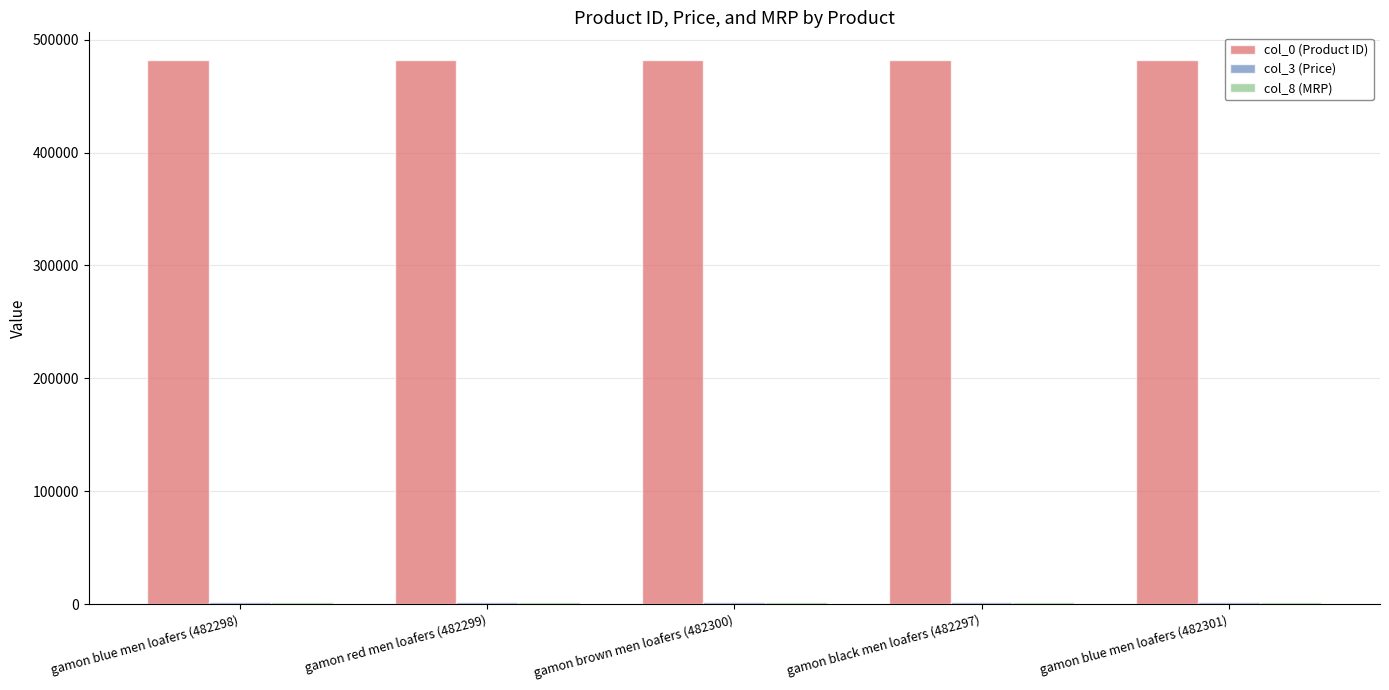

What is the sum of all col_0 (Product ID) values?

2411495